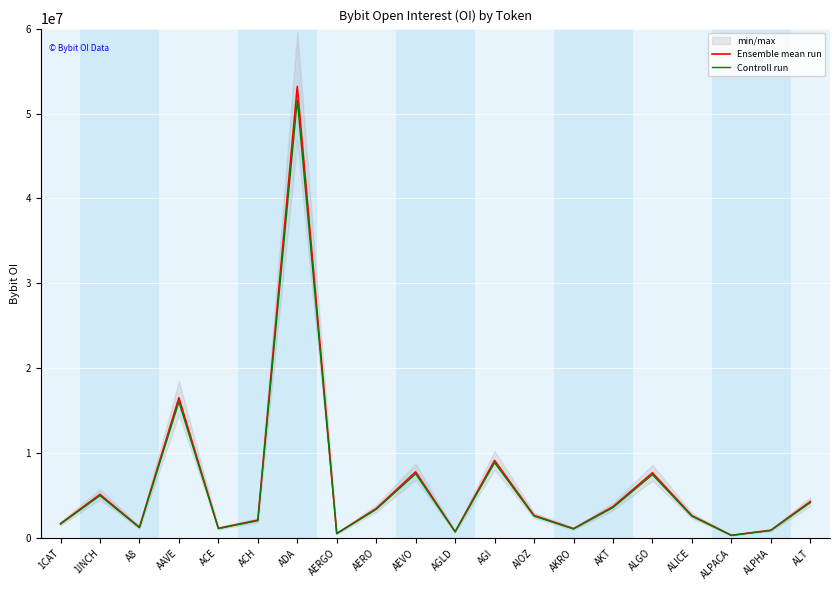

Which label corresponds to the smallest value in the chart?

ALPACA